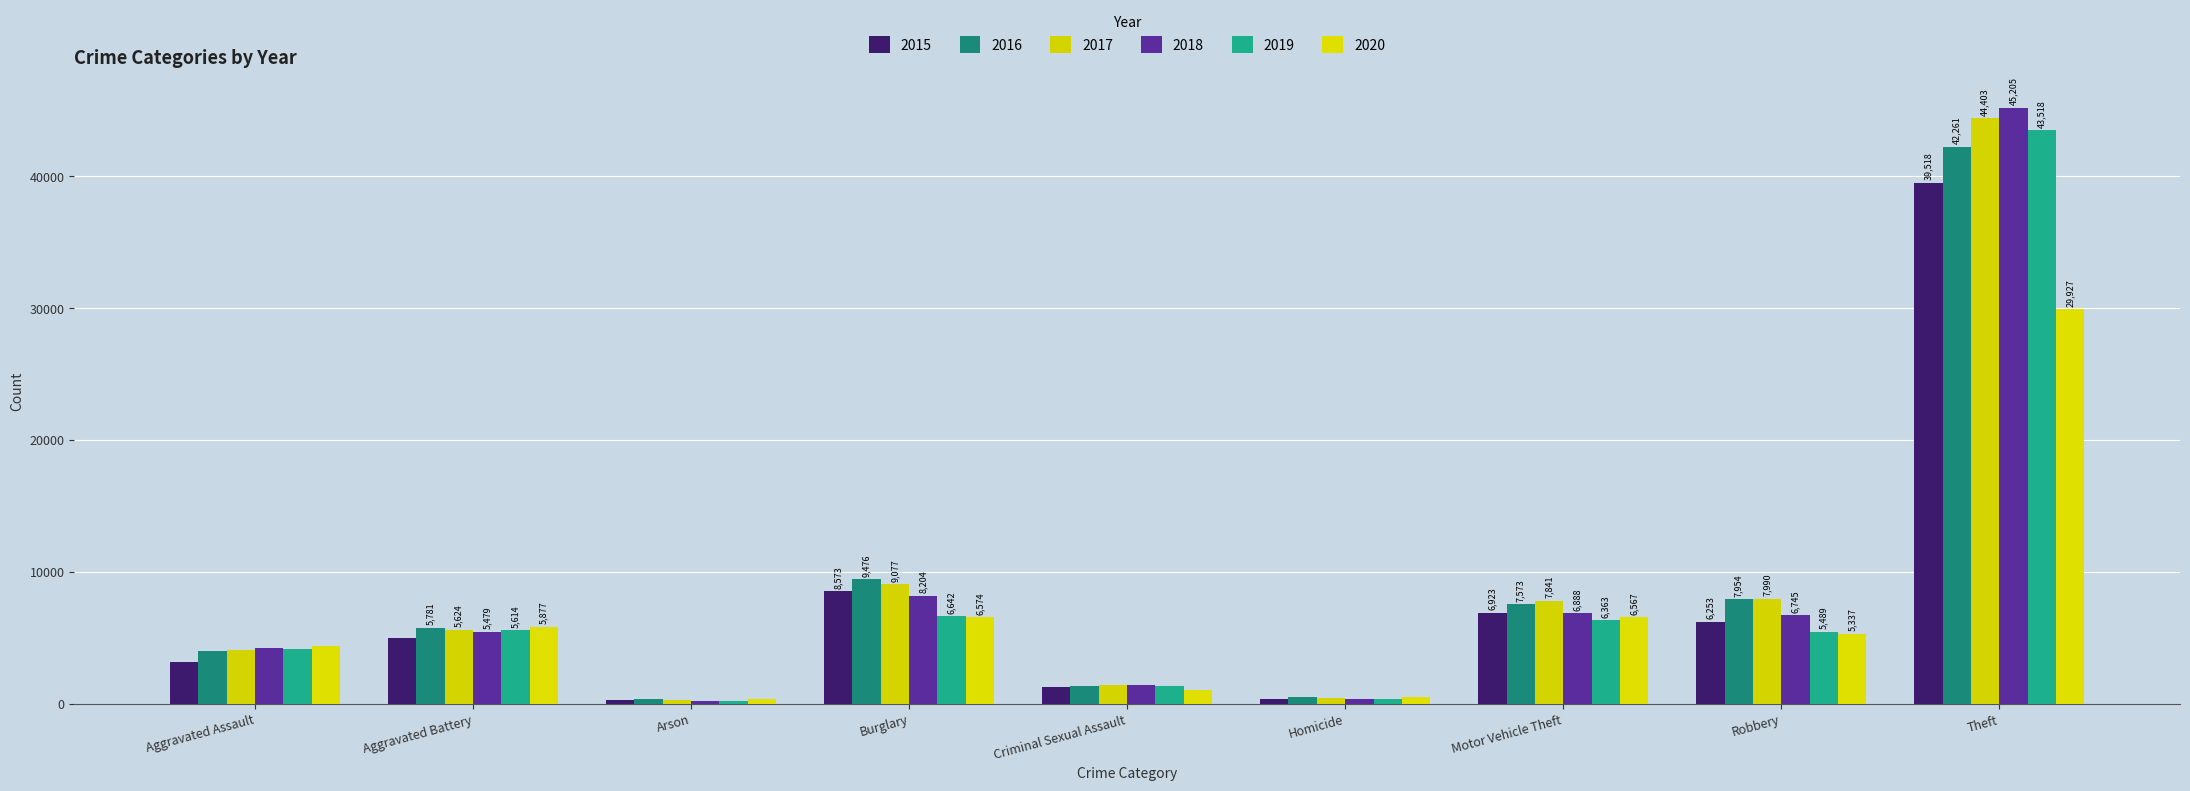

At which label is 2017 closest to 22363?

Burglary